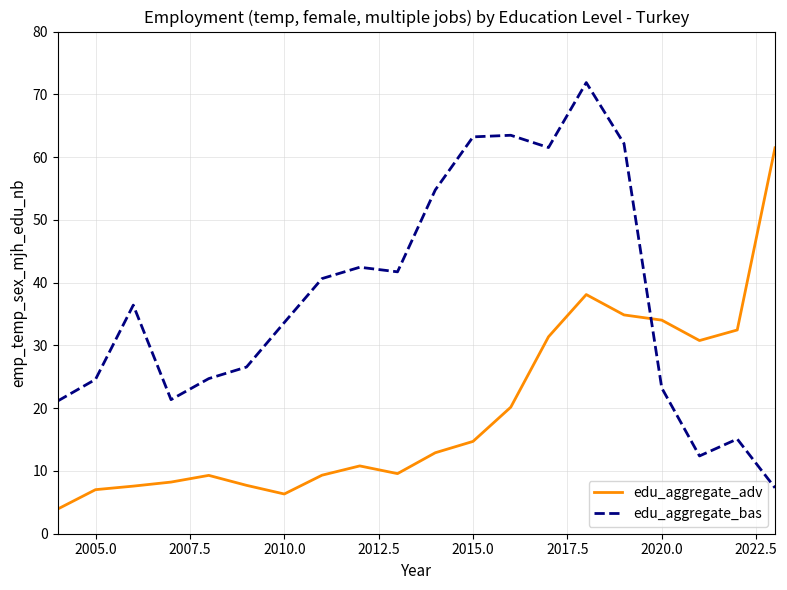

What is the minimum value shown in the chart?

3.9